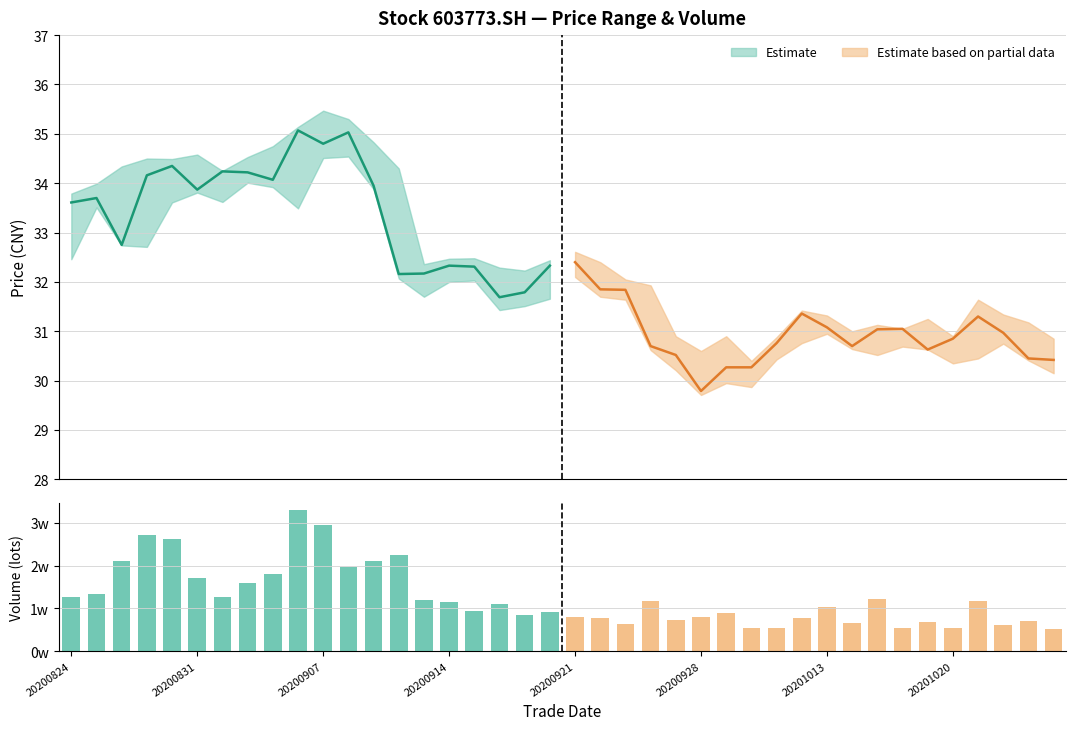

How many data points are above 11028?

20